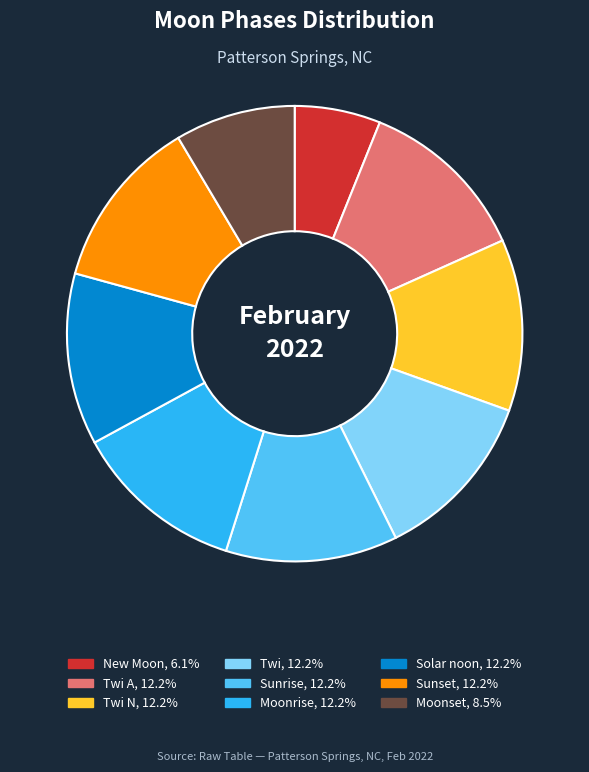

Does any single category account for the majority?

No